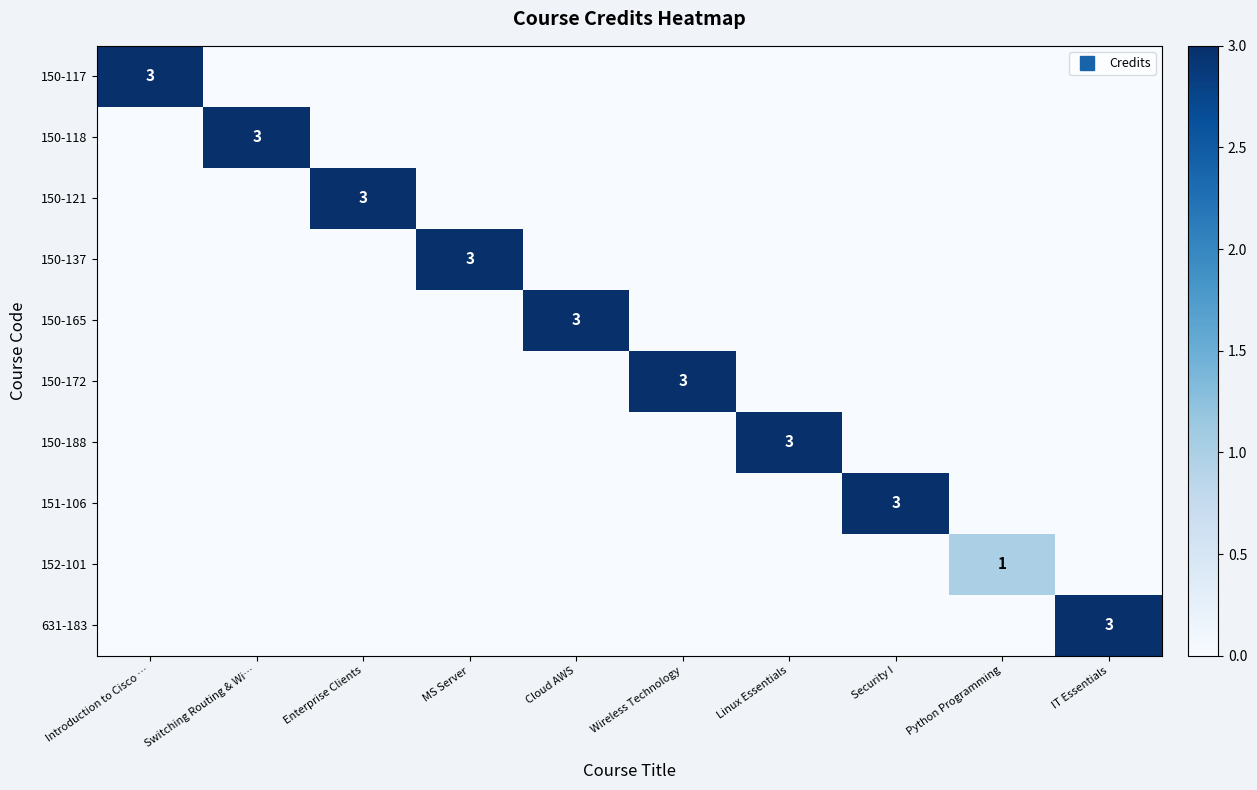

Between Introduction to Cisco … and Linux Essentials, which is larger?

Introduction to Cisco …